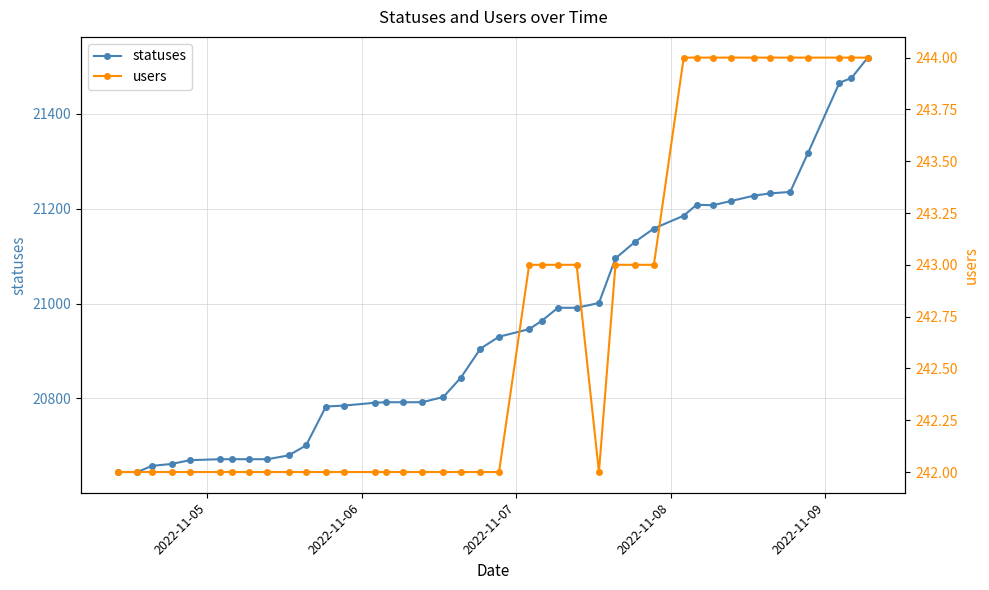

What is the minimum value for statuses?

20645